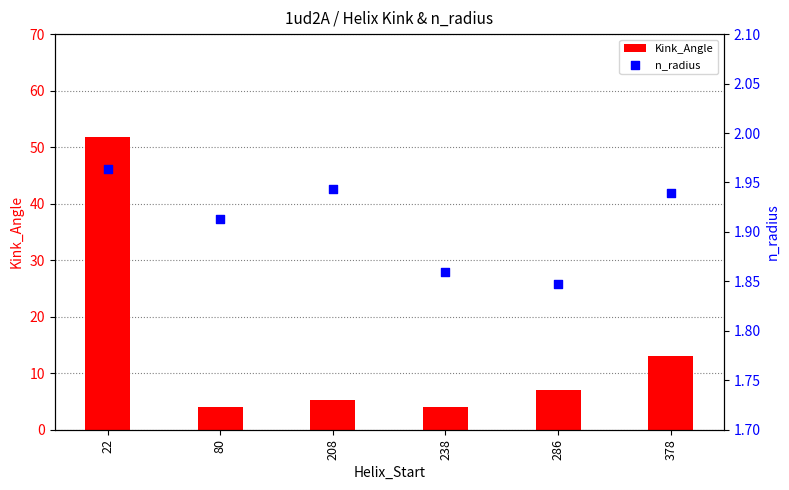

Which series contains the lowest Y value?

n_radius